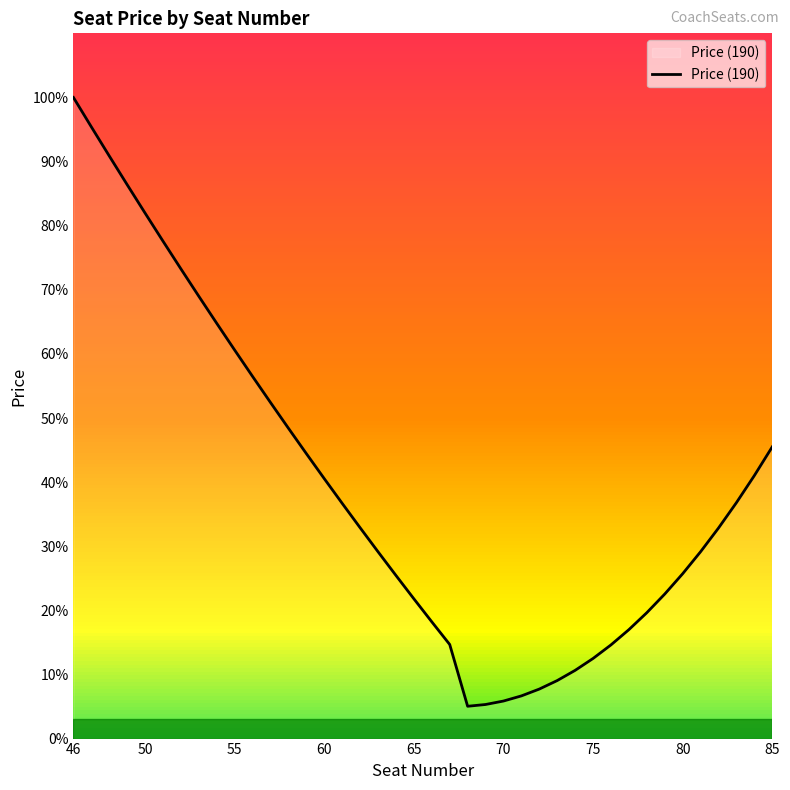

What is the minimum value shown in the chart?

5.0